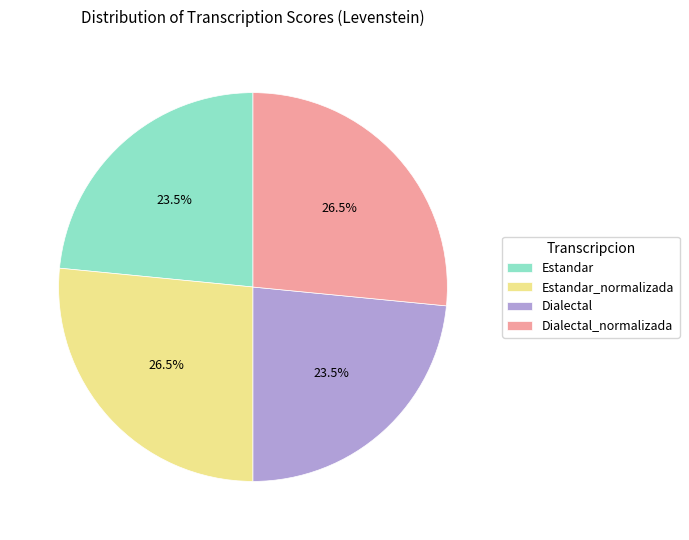

Approximately how many times larger is the value at Dialectal_normalizada compared to Estandar?

1.1